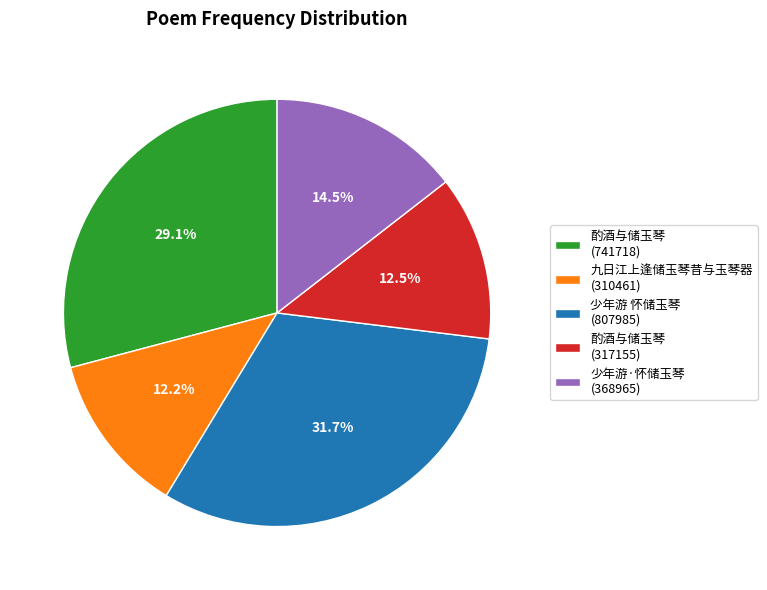

Count the number of slices in the pie.

5